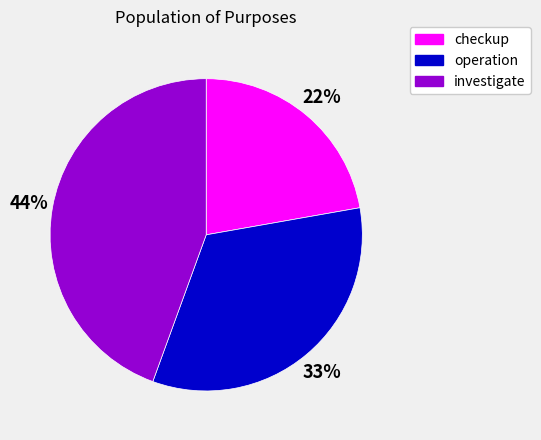

Do operation and investigate together represent more than half of the pie?

Yes